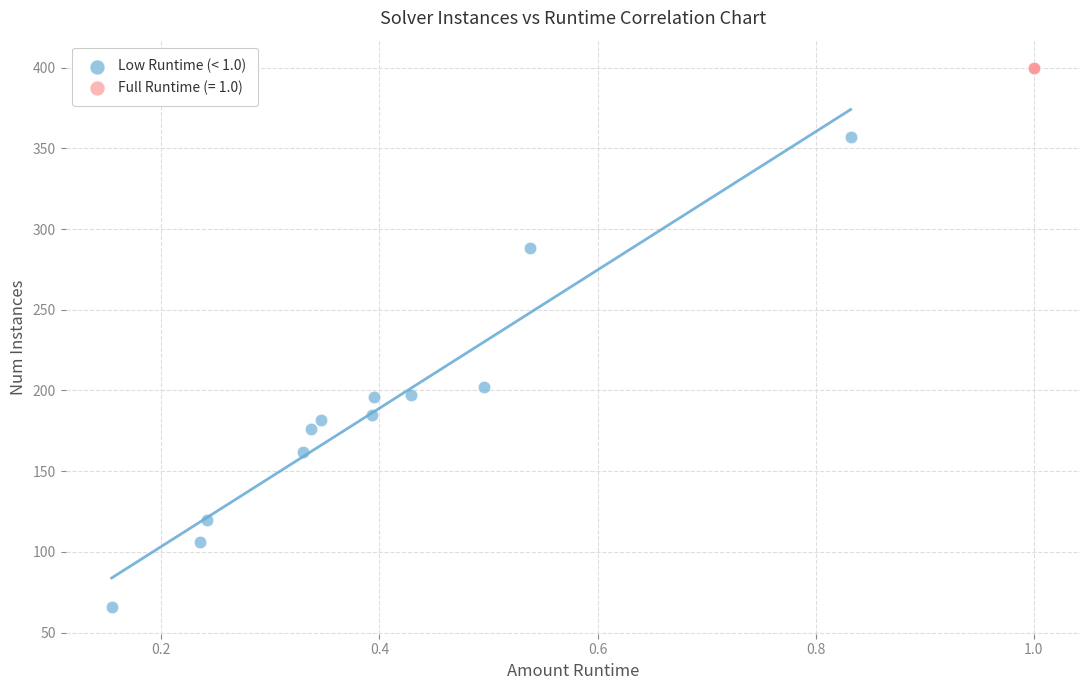

Which series contains the lowest Y value?

Low Runtime (< 1.0)